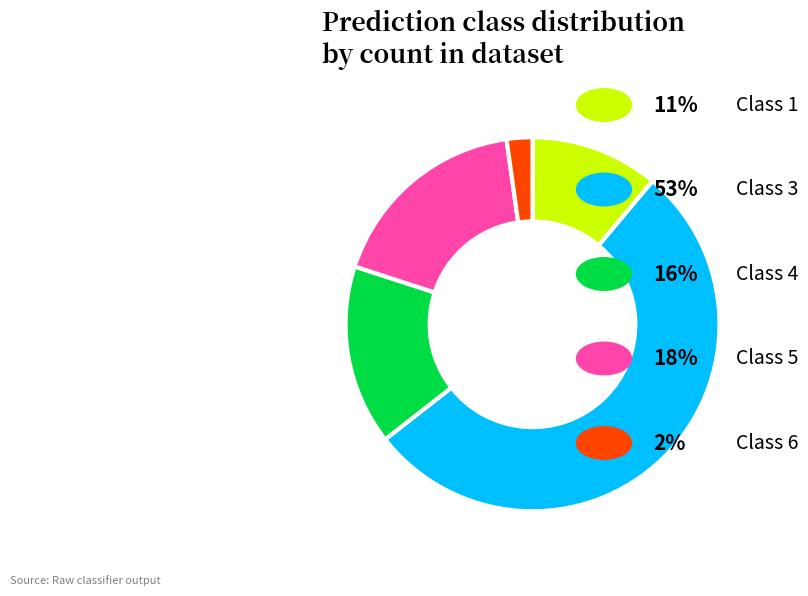

How many slices are in this pie chart?

5